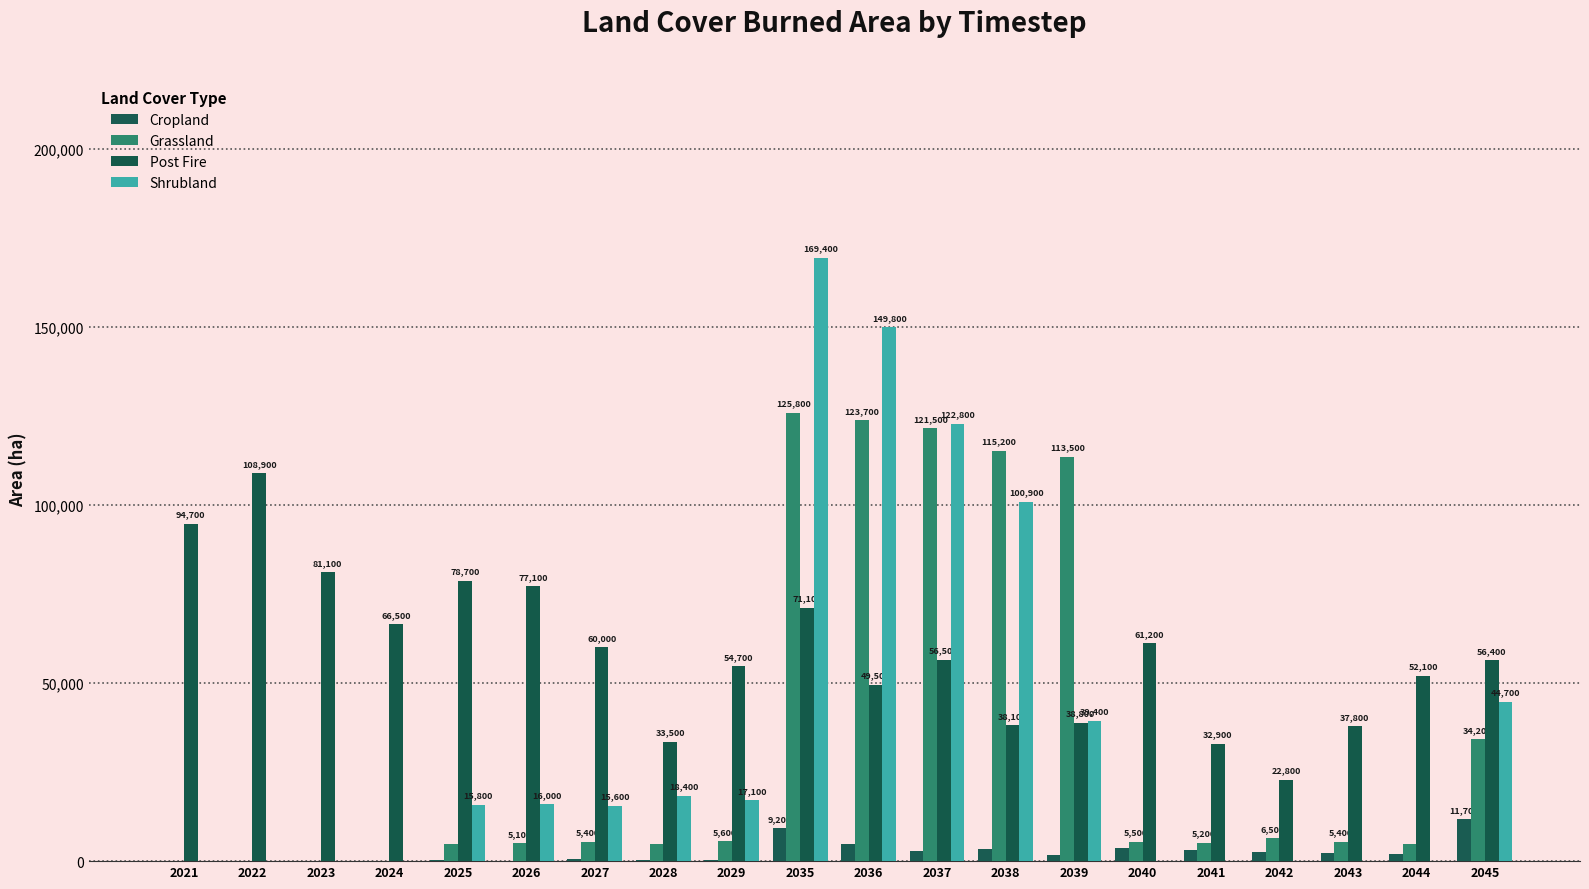

Reading left to right, extract all data points from this chart.

Cropland: 0	0	0	0	300	100	500	400	200	9200	4700	2800	3300	1700	3600	3200	2600	2200	2000	11700
Grassland: 0	0	0	0	4800	5100	5400	4900	5600	125800	123700	121500	115200	113500	5500	5200	6500	5400	4800	34200
Post Fire: 94700	108900	81100	66500	78700	77100	60000	33500	54700	71100	49500	56500	38100	38800	61200	32900	22800	37800	52100	56400
Shrubland: 0	0	0	0	15800	16000	15600	18400	17100	169400	149800	122800	100900	39400	0	0	0	0	0	44700